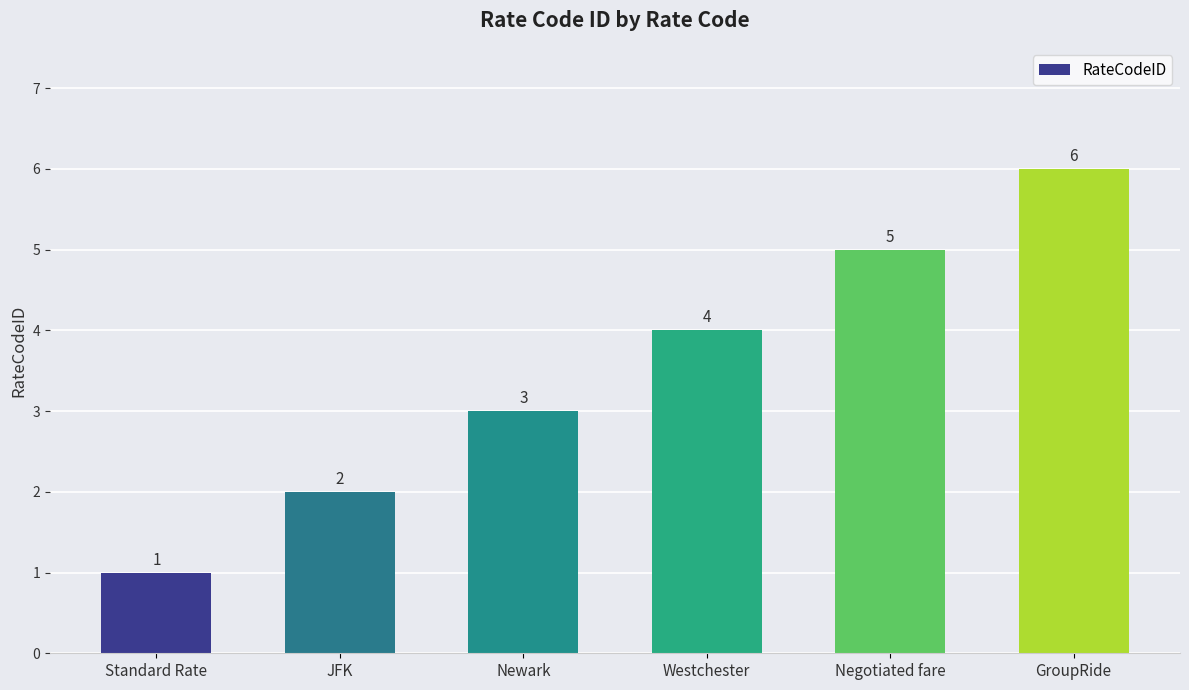

What is the label of the 1st bar from the left?

Standard Rate